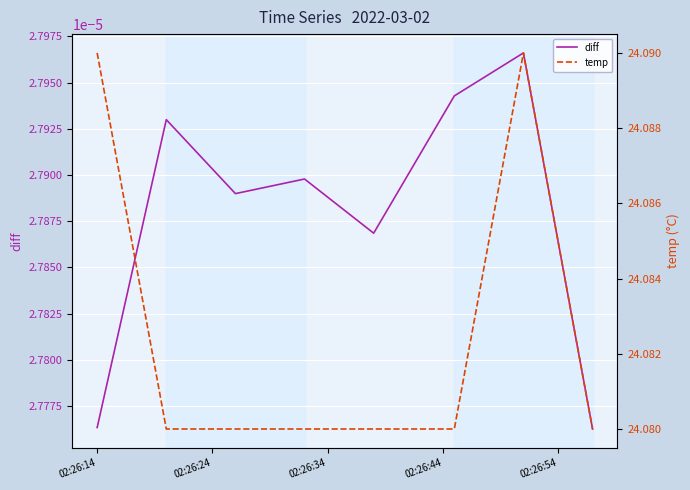

Is it true that temp equals 5.8 at 02:26:24?

False